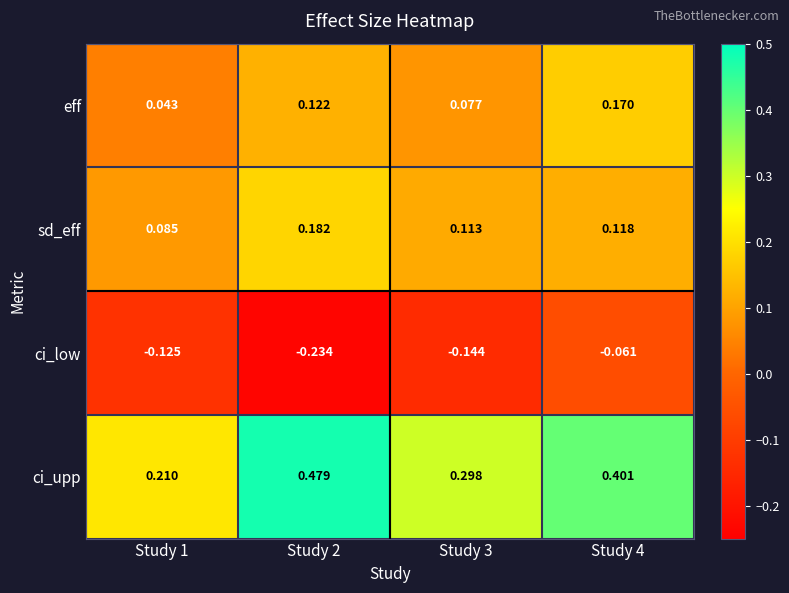

Between Study 2 and Study 3, which series saw the biggest shift?

ci_upp